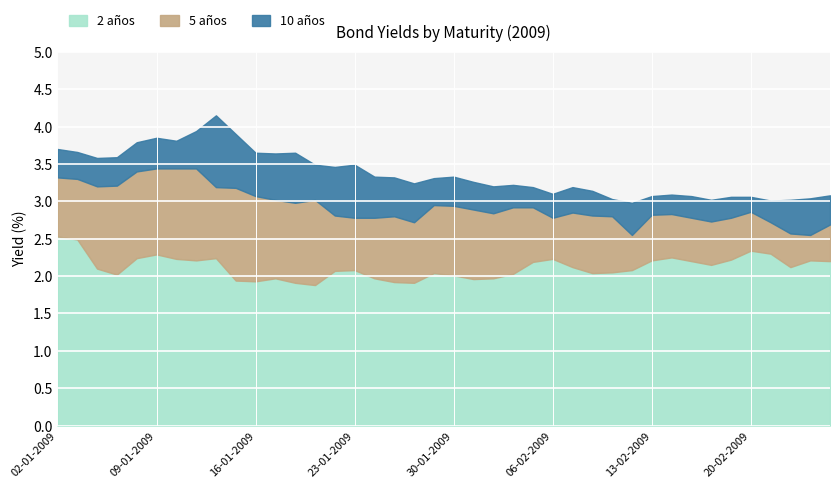

The 5 años series shows 1.5 at 16-01-2009. True or false?

False